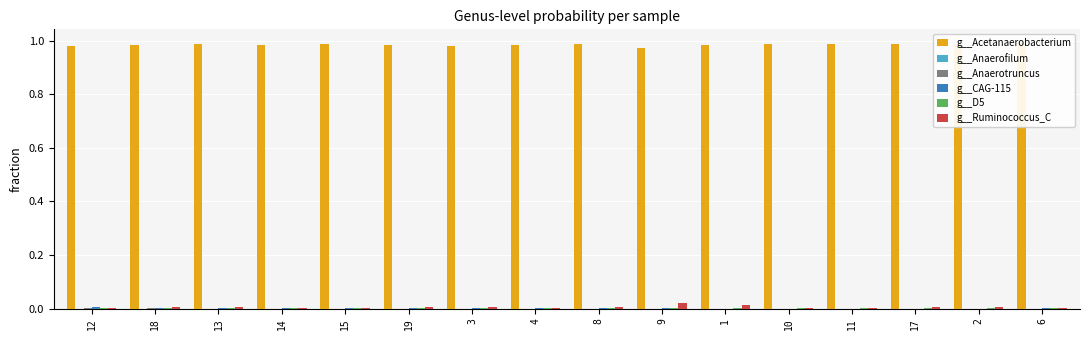

How many data points does each series have?

16